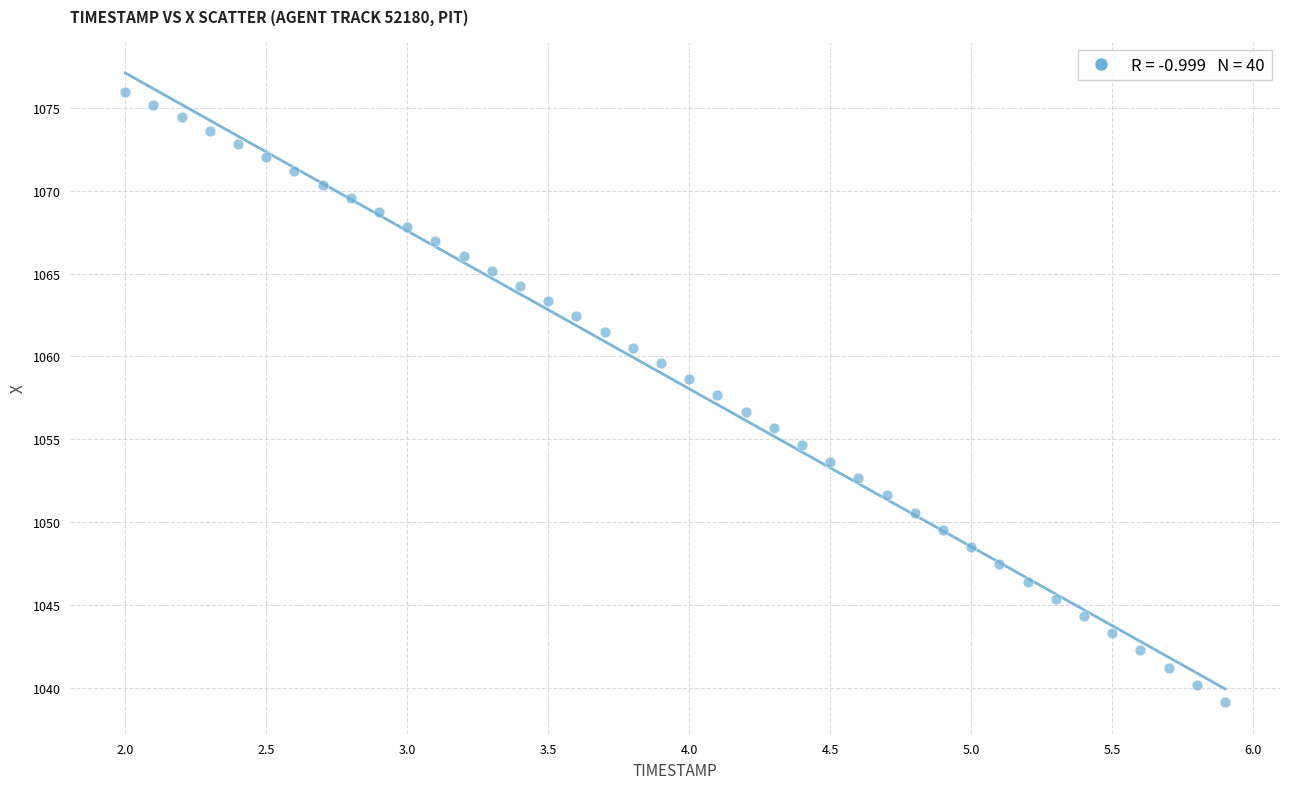

What is the range of Y values (max minus min)?

36.9